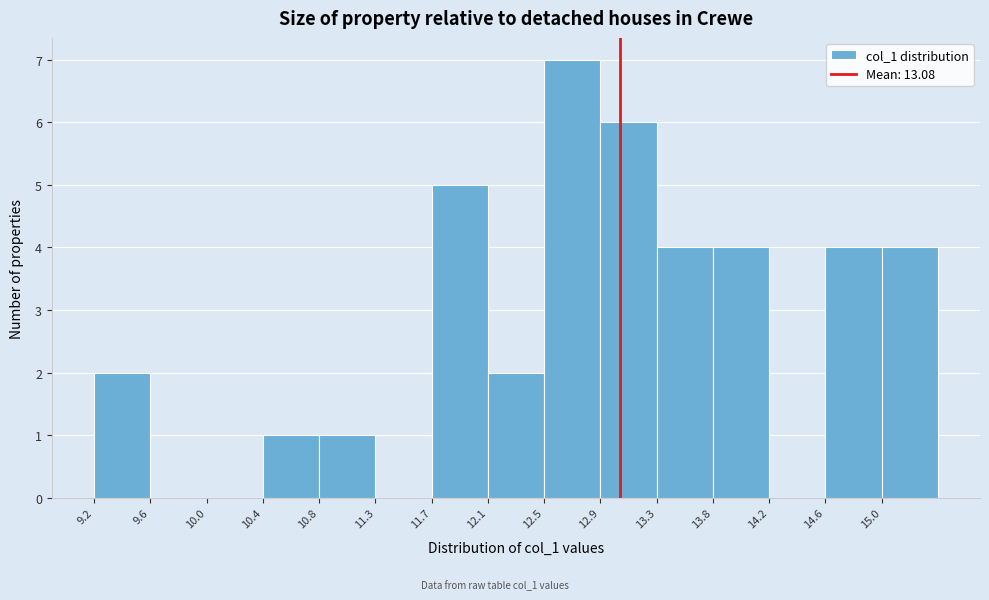

How tall is the bar that spans 9.20 to 9.60 on the x-axis? Neither the bar edges nor the heights are printed on the chart, so give them approximately, as read against the axes.

2